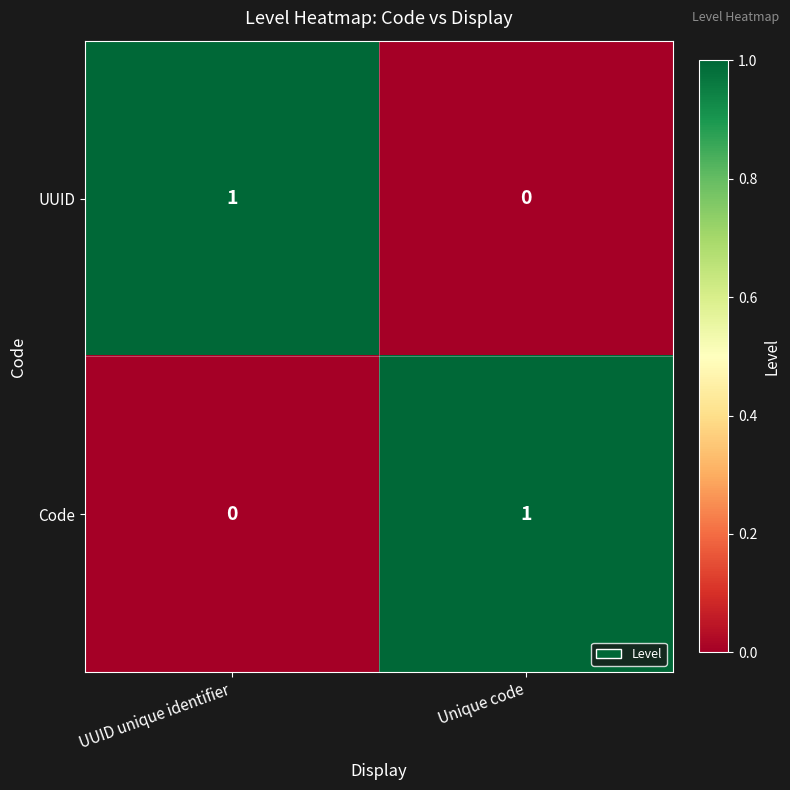

At which label does Code reach its peak?

Unique code